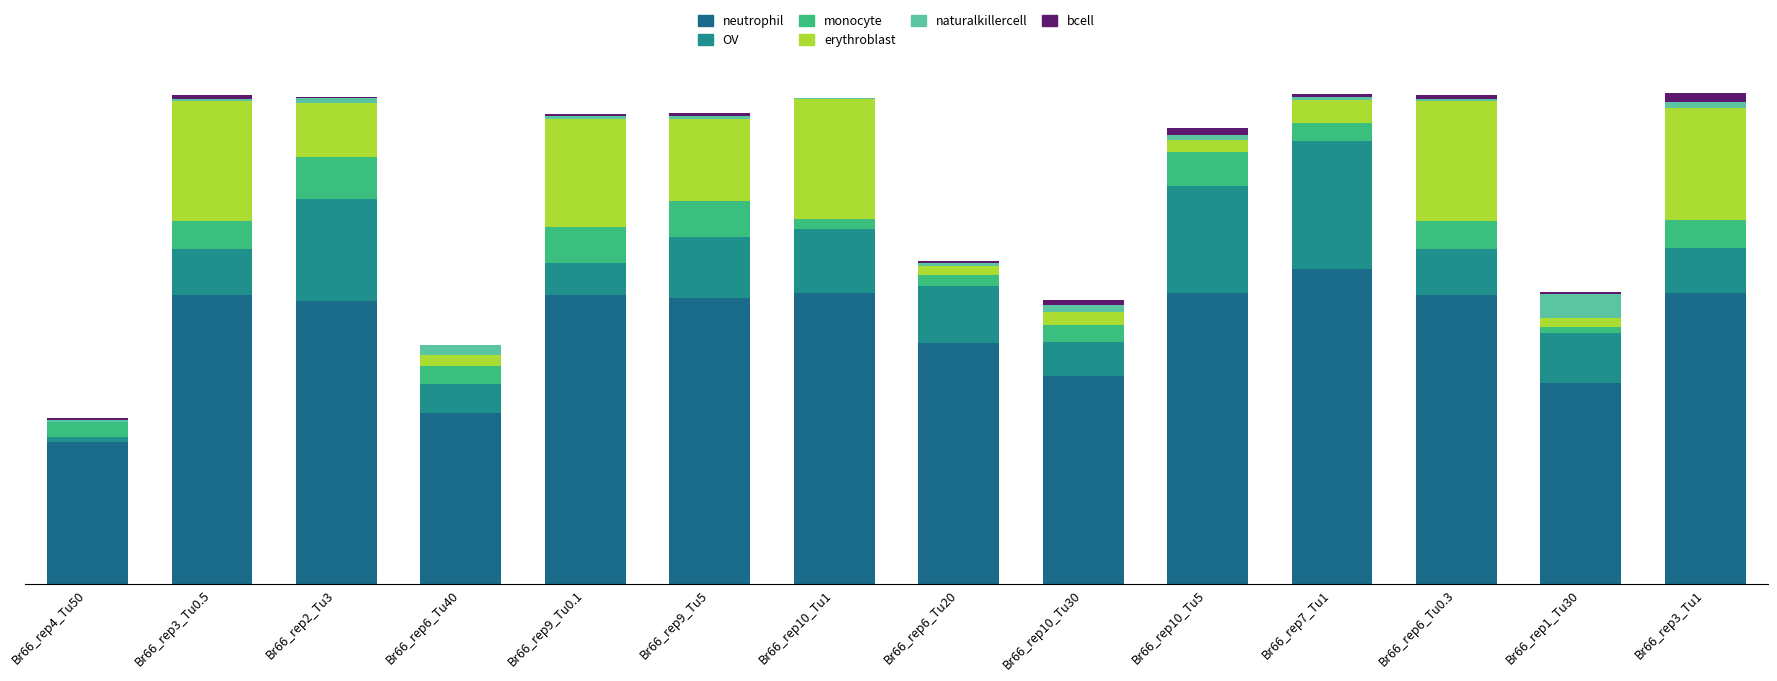

Rank the series by their maximum value, from highest to lowest.

neutrophil, OV, erythroblast, monocyte, naturalkillercell, bcell